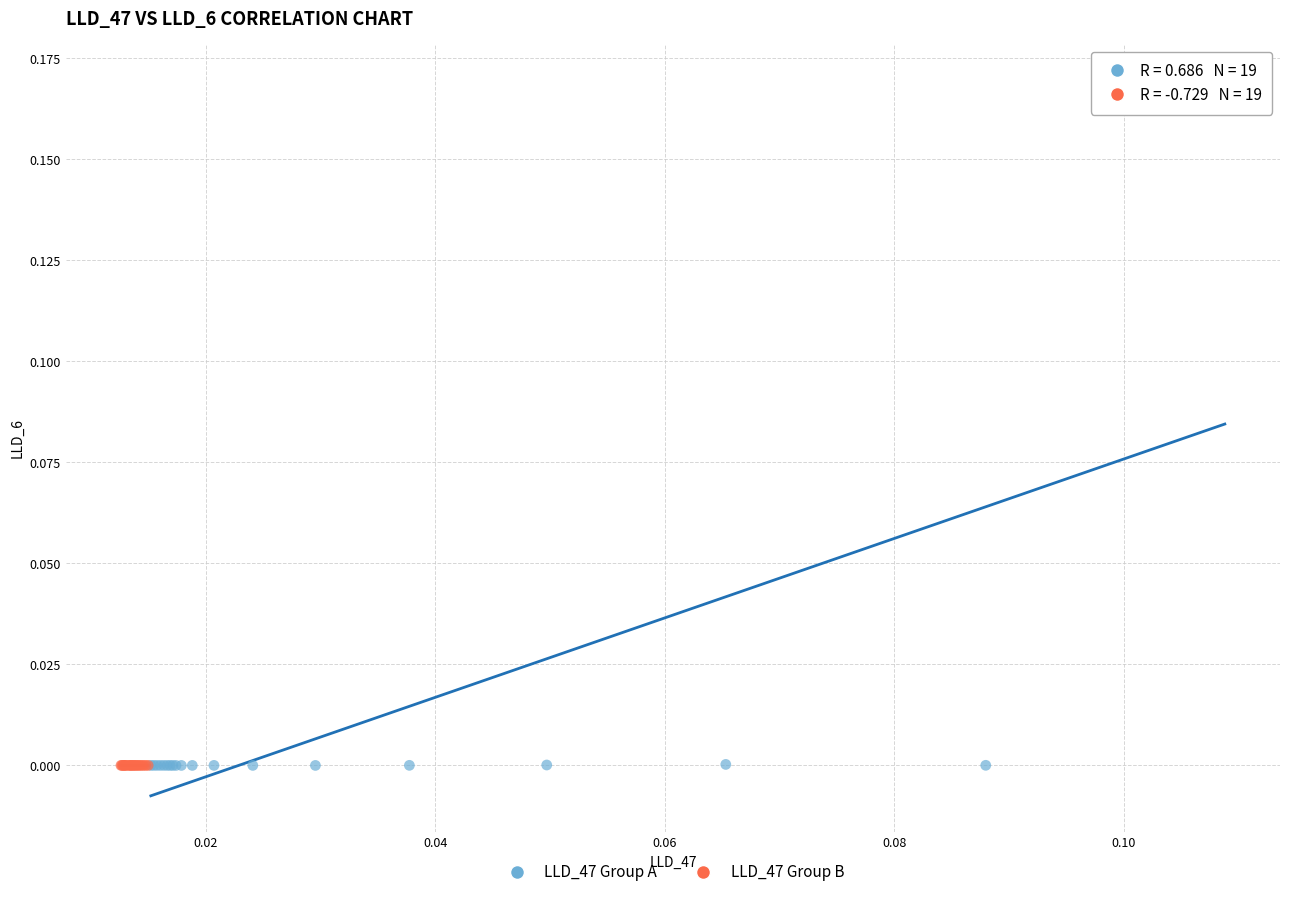

Which series contains the highest Y value?

LLD_47 Group A